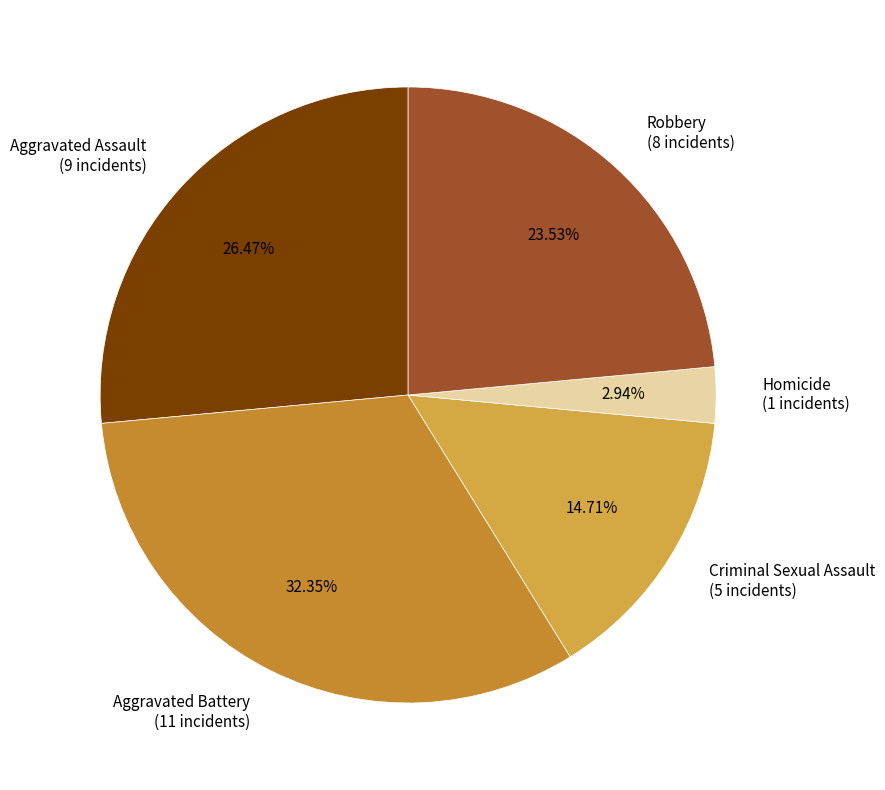

Rank the categories by value from highest to lowest.

Aggravated Battery, Aggravated Assault, Robbery, Criminal Sexual Assault, Homicide